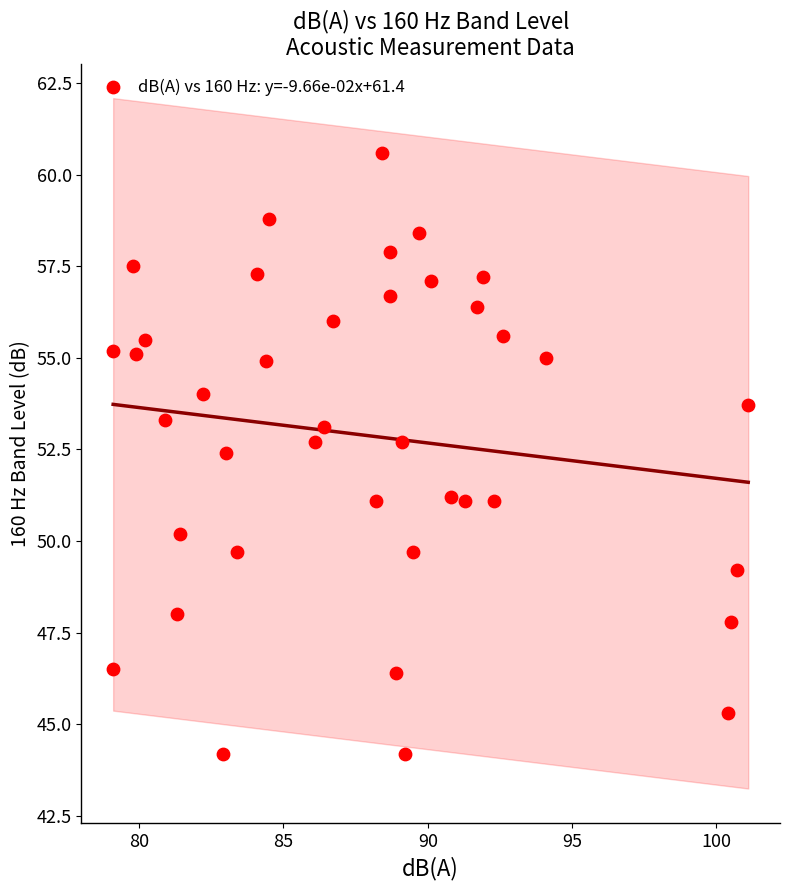

What Y value in the scatter plot is closest to 52?

52.4